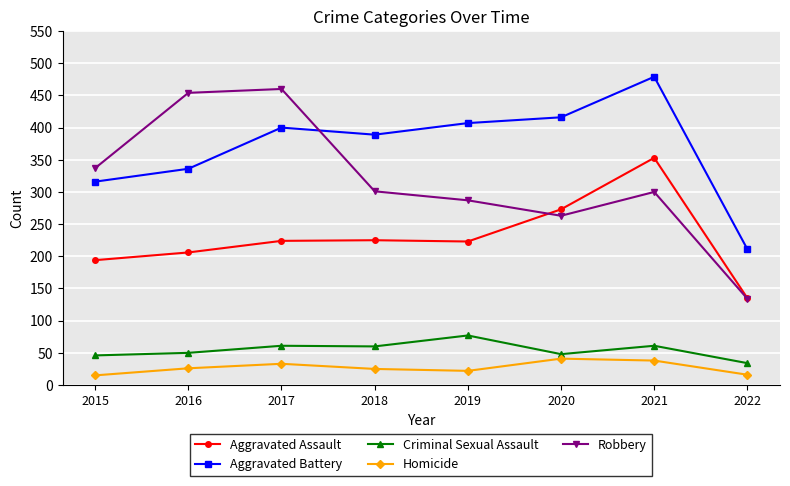

What is the spread (max minus min) of values at 2017?

427